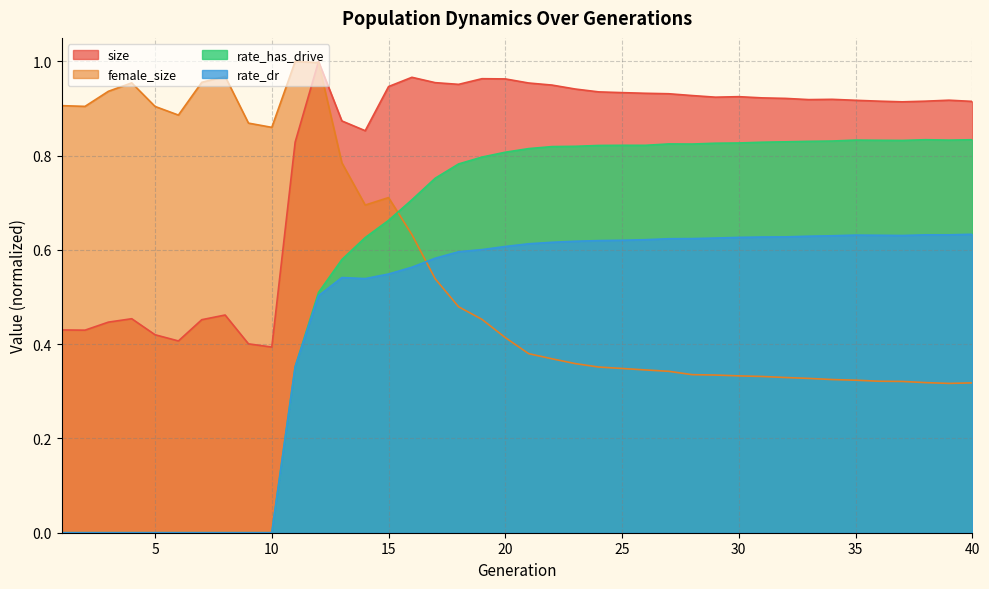

At how many categories does at least one series exceed 0?

40